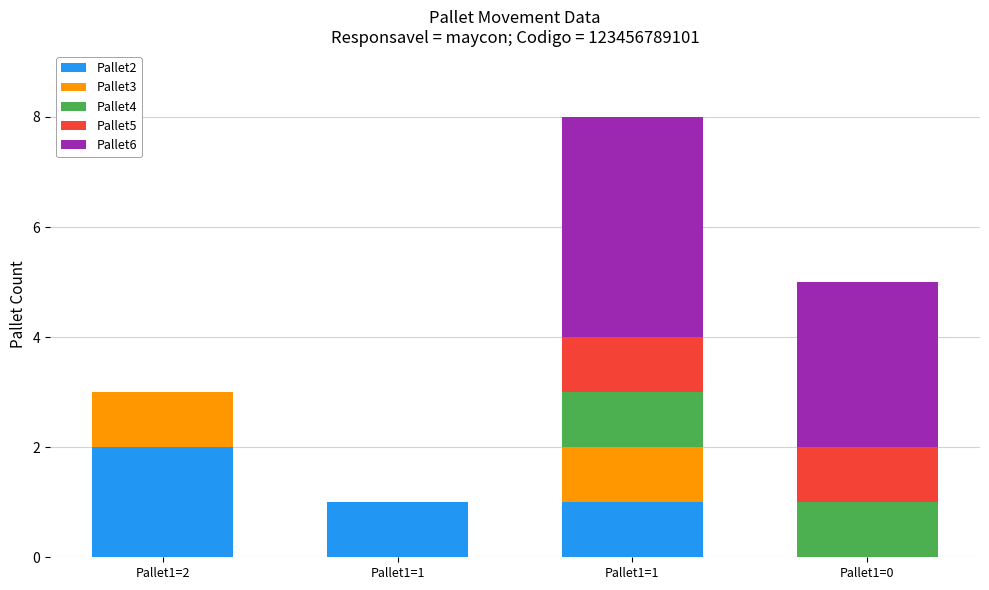

How many positive values does the Pallet2 series have?

3